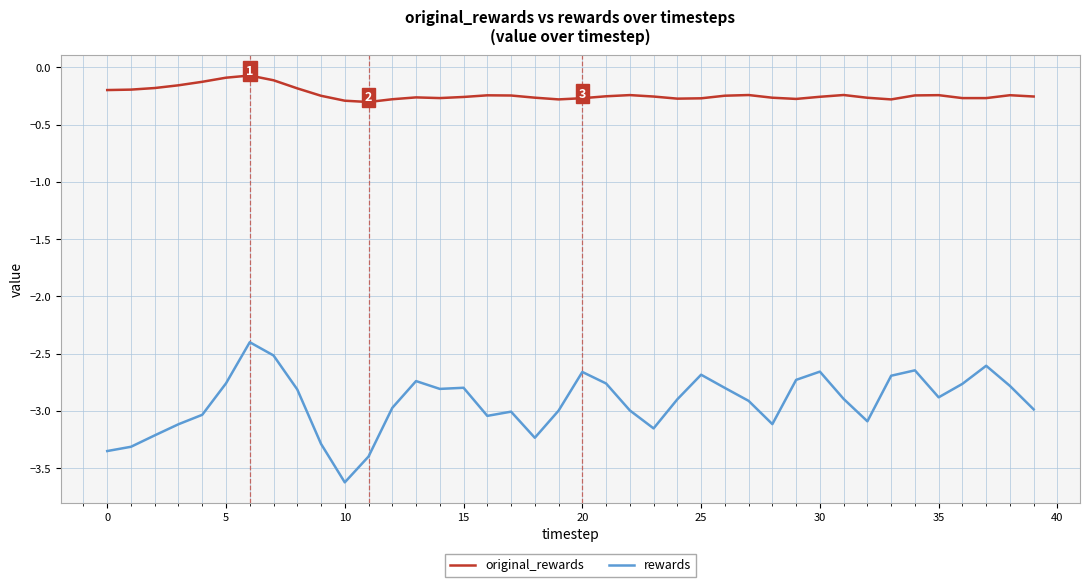

In original_rewards, how many points are higher than both neighbors (excluding endpoints)?

8